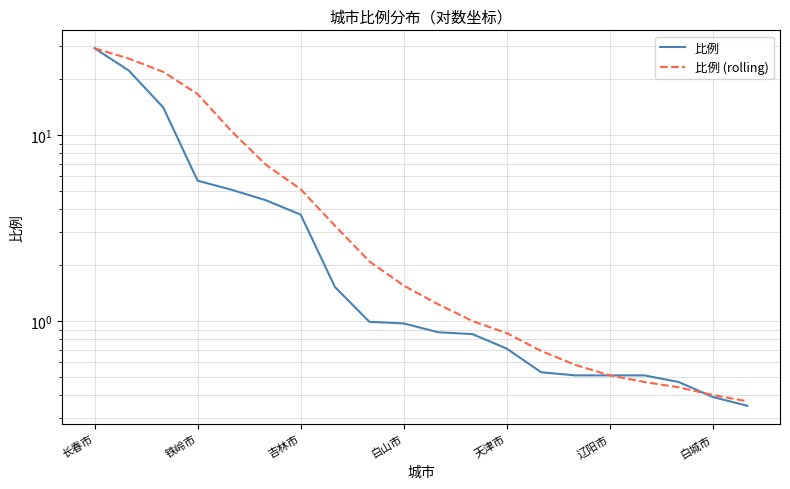

Which label corresponds to the largest value in the chart?

长春市